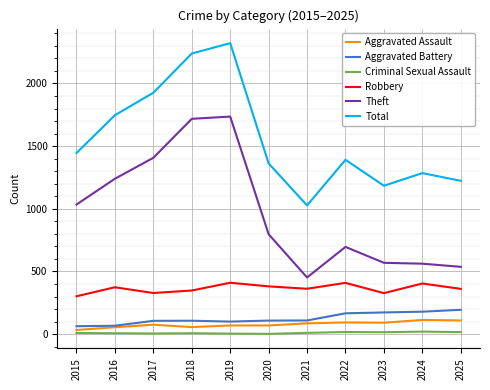

True or false: Criminal Sexual Assault has a value of 9 at 2015.

True